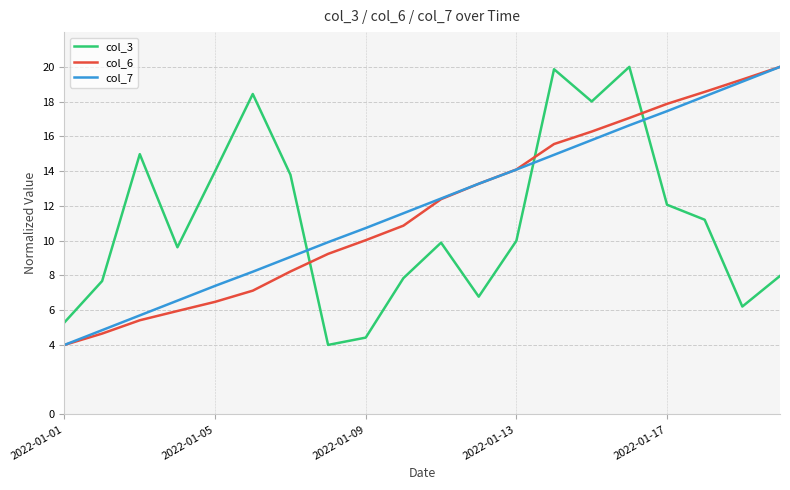

True or false: col_6 and col_3 intersect in this chart.

True